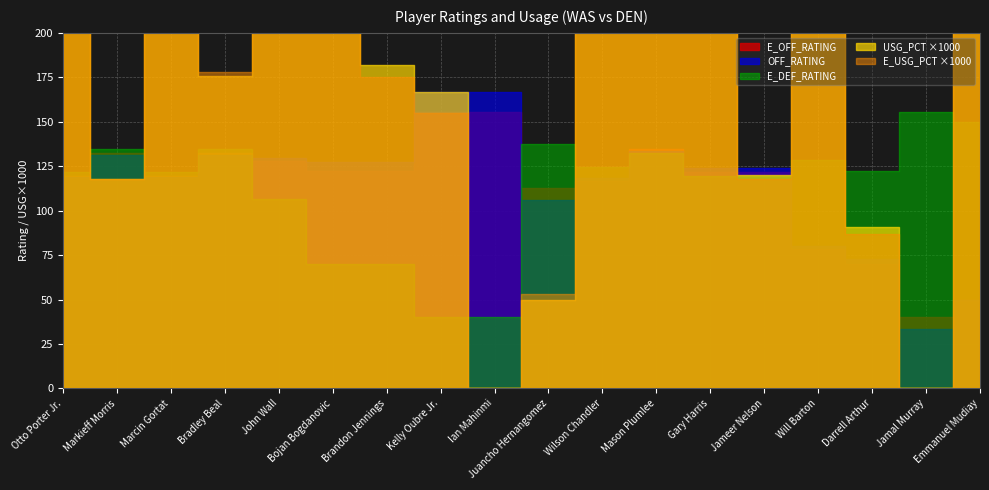

Reading left to right, what are all the values shown in this chart?

USG_PCT: 0.2	0.1	0.2	0.2	0.2	0.3	0.2	0.2	0.0	0.1	0.3	0.3	0.2	0.1	0.3	0.1	0.0	0.2
E_USG_PCT: 0.2	0.1	0.2	0.2	0.2	0.3	0.2	0.2	0.0	0.1	0.3	0.3	0.2	0.1	0.3	0.1	0.0	0.2
E_OFF_RATING: 119.7	132.2	119.7	132.2	128.1	122.4	122.4	155.3	155.3	112.5	116.5	134.4	122.0	122.0	78.3	69.9	40.0	50.0
OFF_RATING: 119.0	131.3	119.0	131.3	129.6	127.3	127.3	166.7	166.7	105.9	118.2	133.3	123.8	123.8	80.0	72.7	33.3	50.0
E_DEF_RATING: 122.0	134.4	122.0	134.4	106.4	69.9	69.9	40.0	40.0	137.6	124.4	132.2	119.7	119.7	128.7	122.4	155.3	150.0